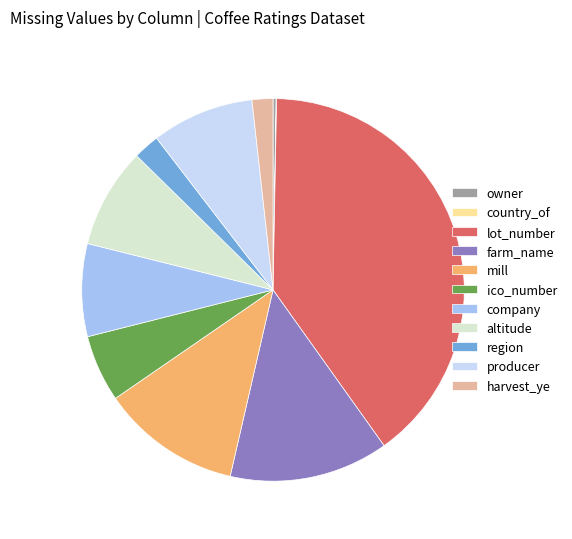

Is the sum of lot_number and altitude greater than half?

No